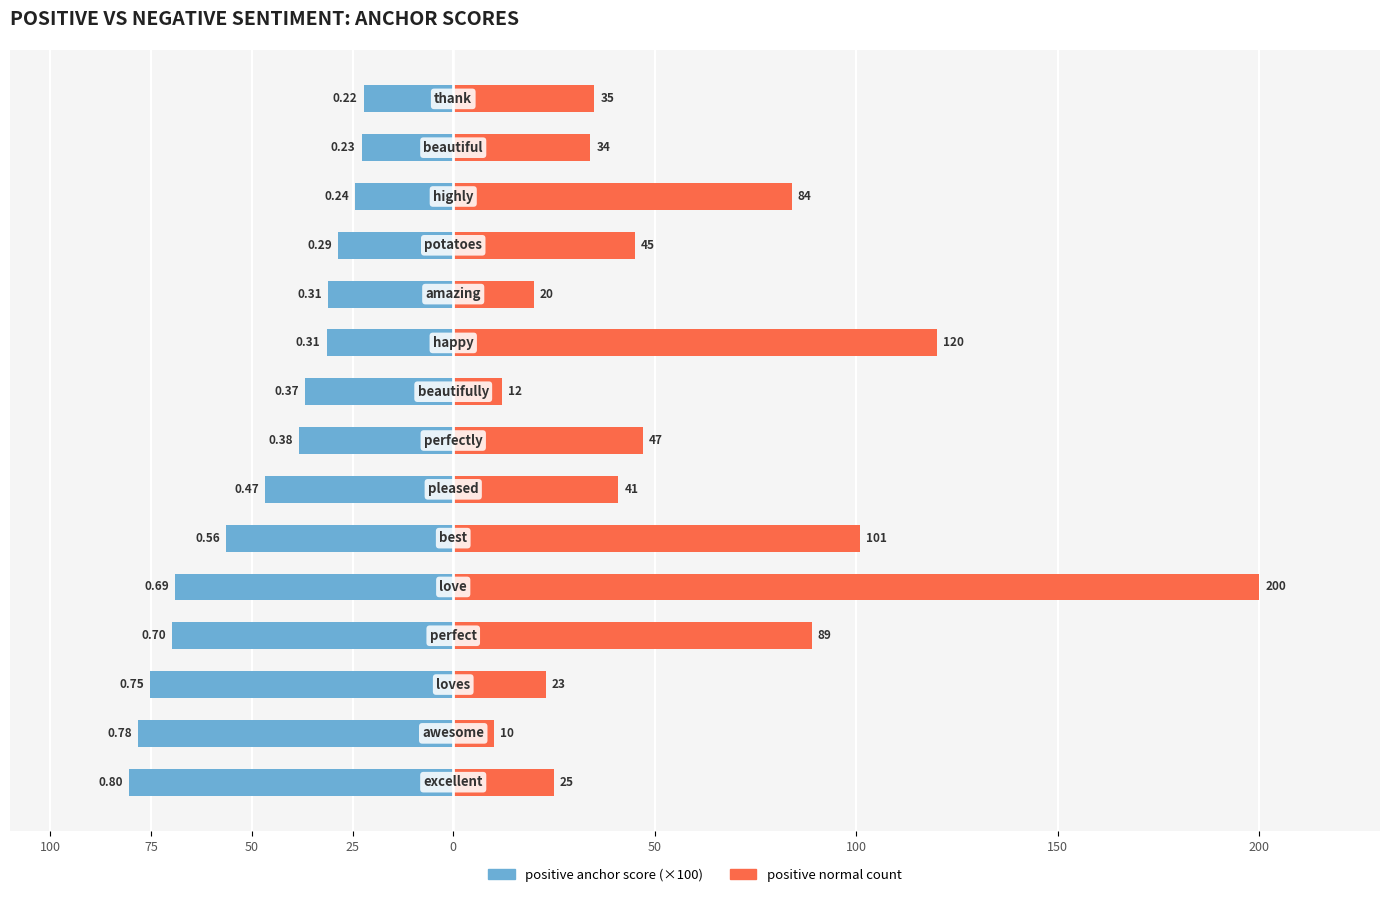

What is the sum of all positive anchor score values?

-711.2